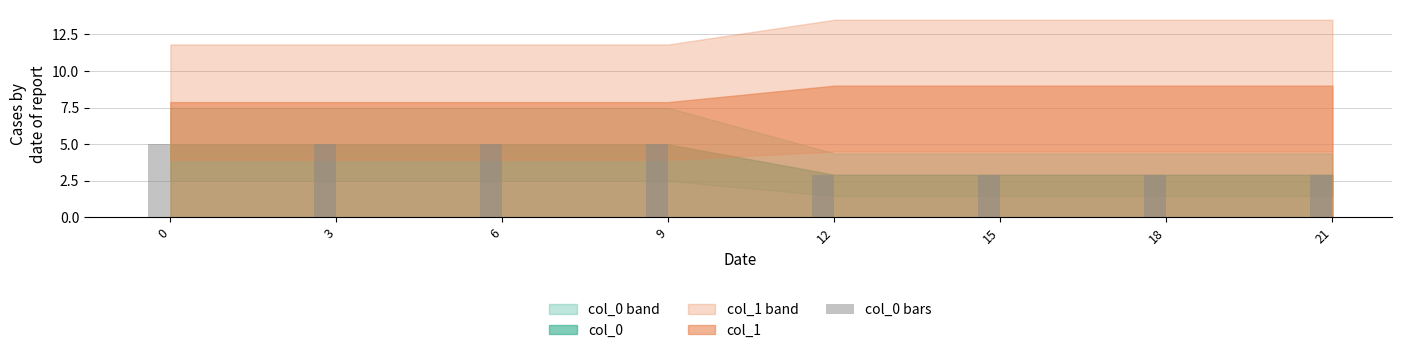

What is the greatest value displayed?

5.0